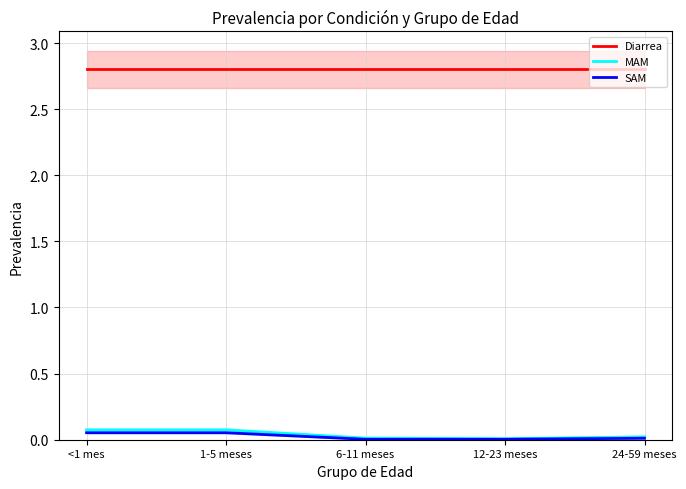

What is the difference between the maximum and second lowest values in the MAM series?

0.1